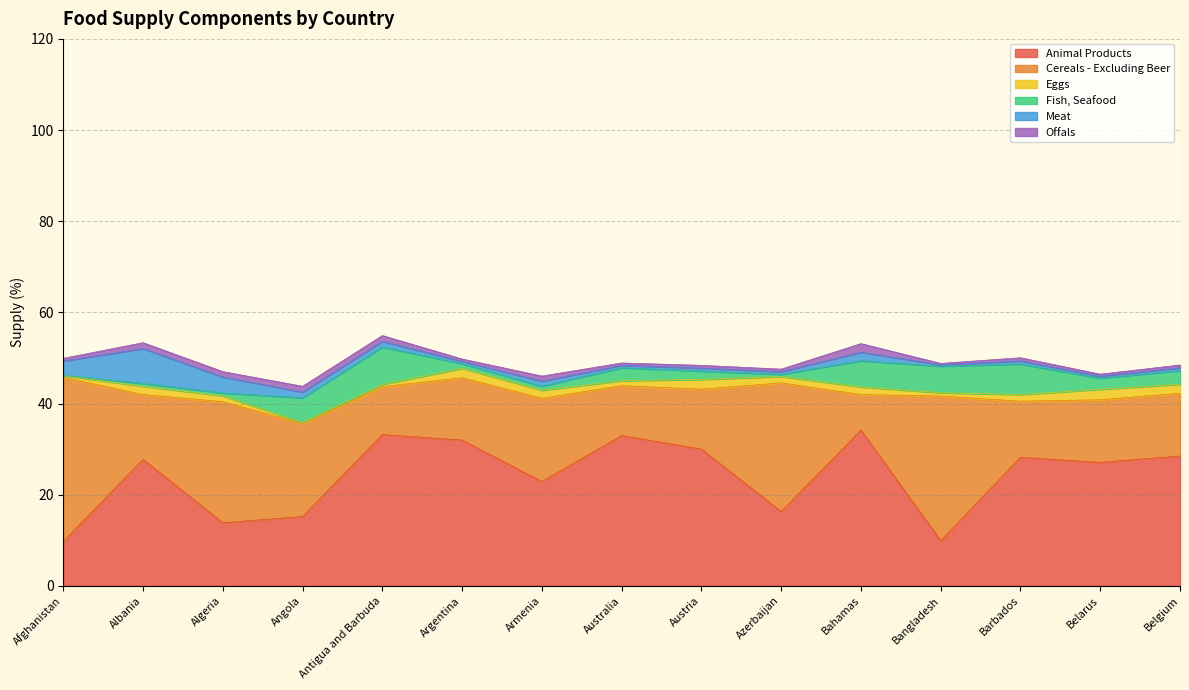

At which label does Fish, Seafood first exceed 2?

Angola